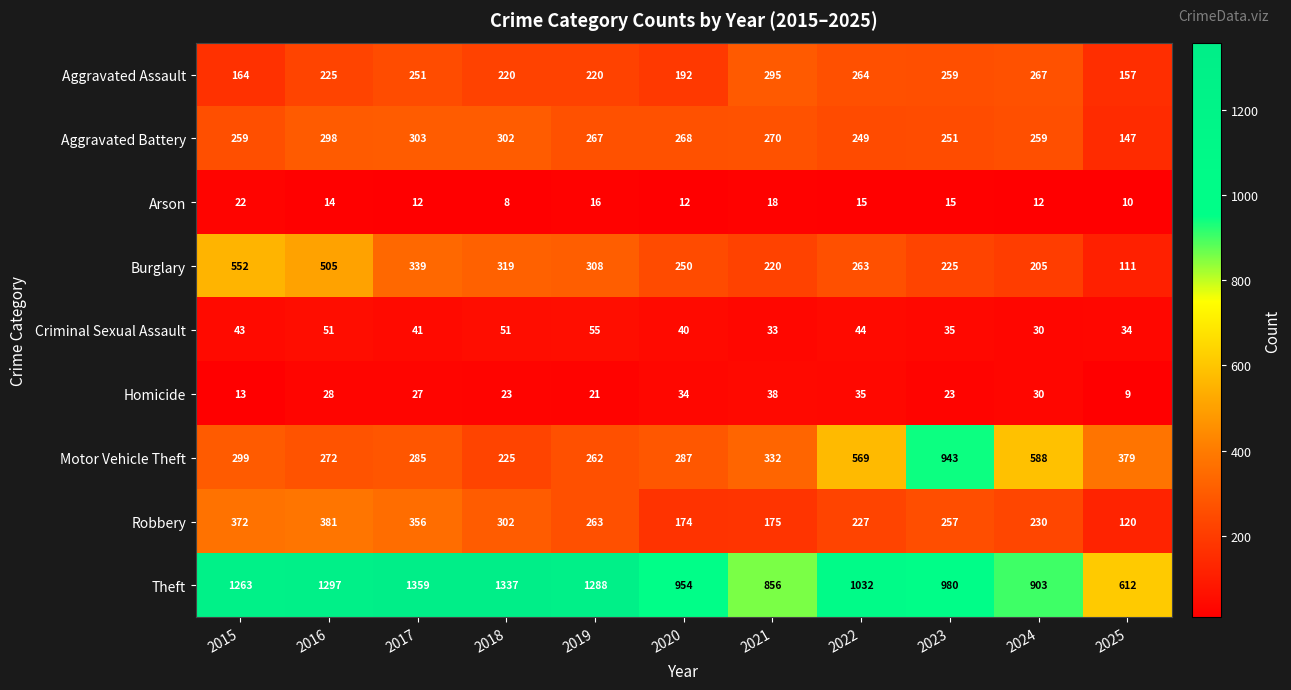

How many series are shown in this chart?

9